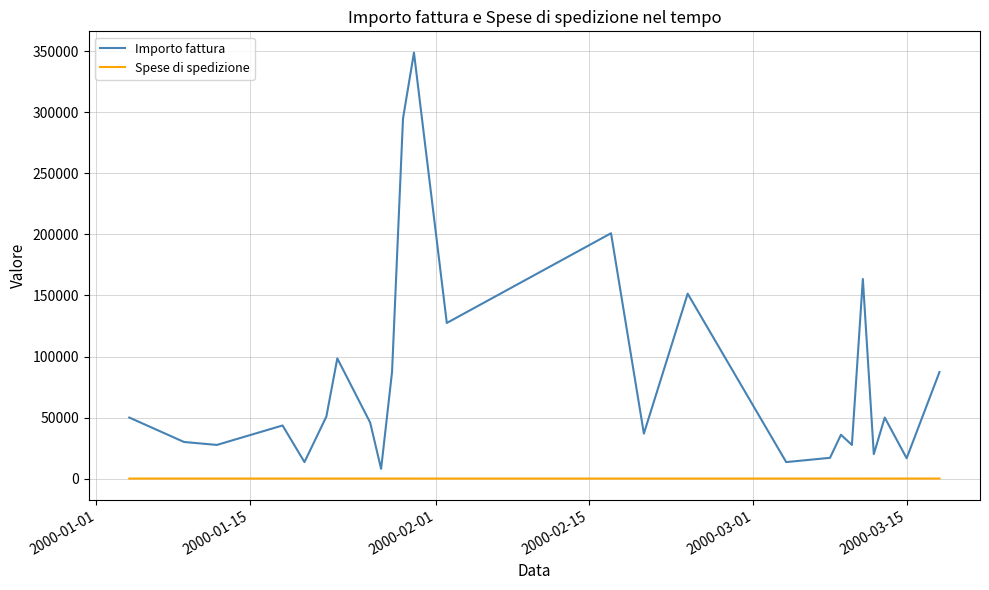

In Spese di spedizione, how many points are higher than both neighbors (excluding endpoints)?

9